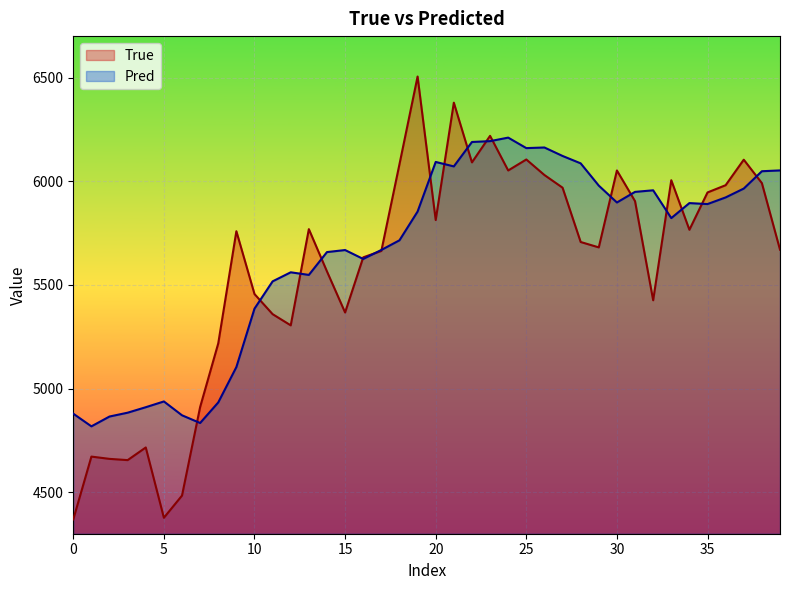

How many series are shown in this chart?

2